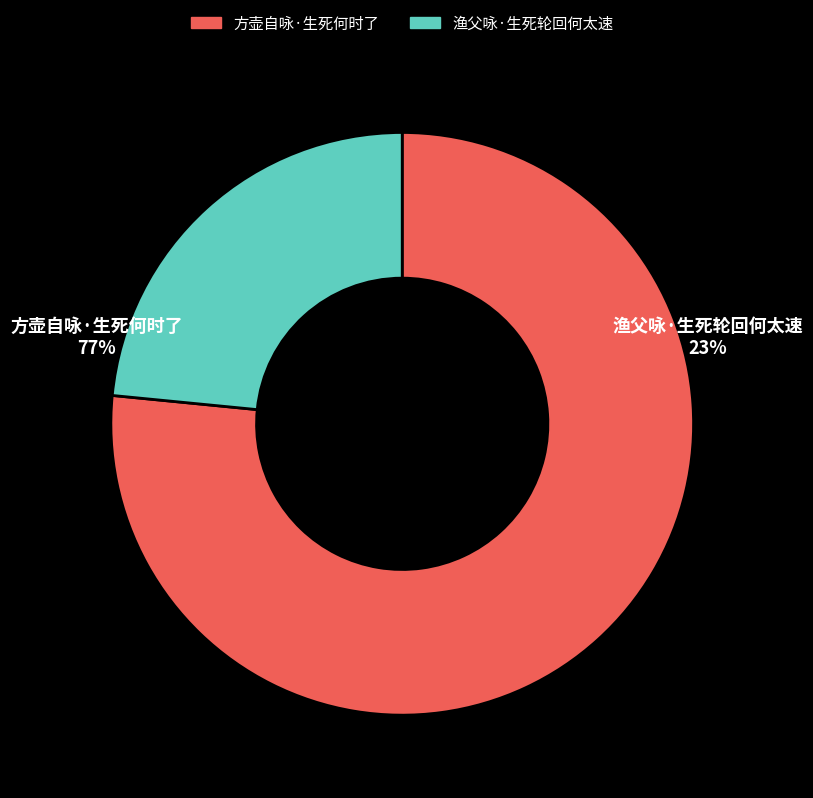

To the nearest percent, what is the combined percentage of 方壶自咏·生死何时了 and 渔父咏·生死轮回何太速?

100%